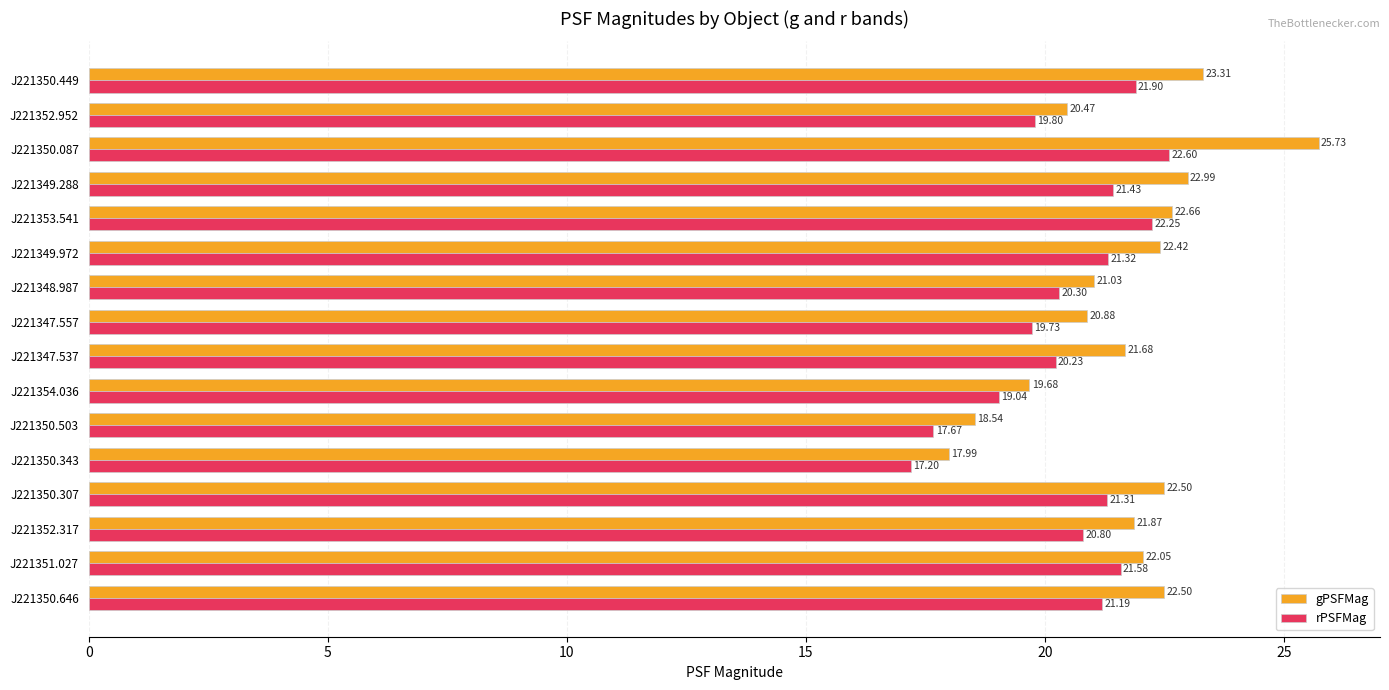

Which series has the widest spread of values?

gPSFMag